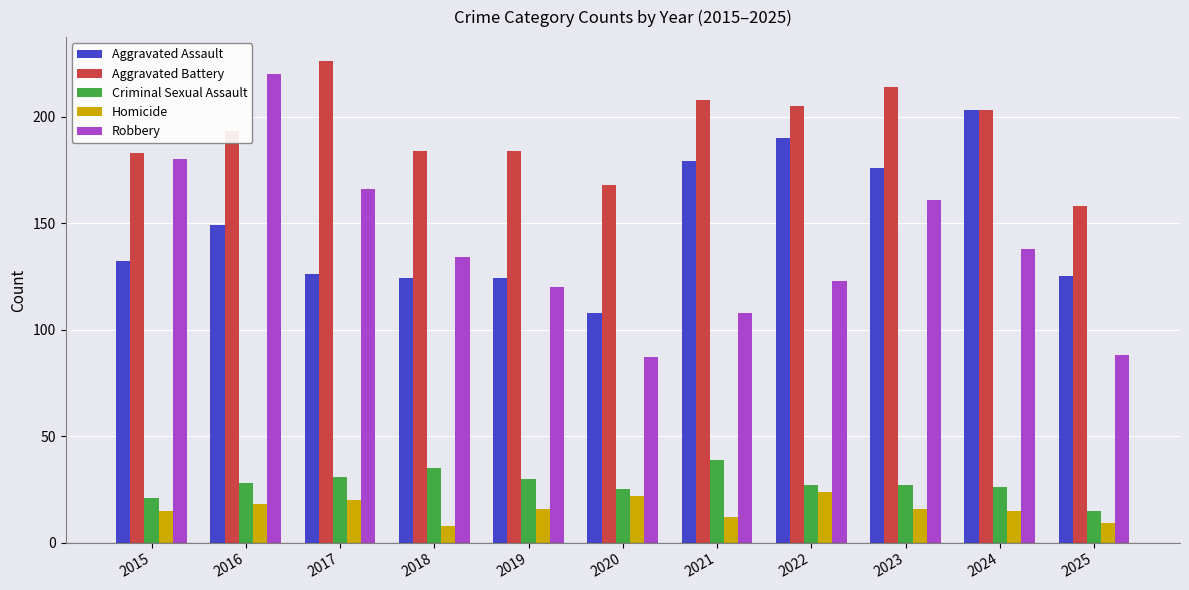

How many values in the Aggravated Battery series are below 193?

5